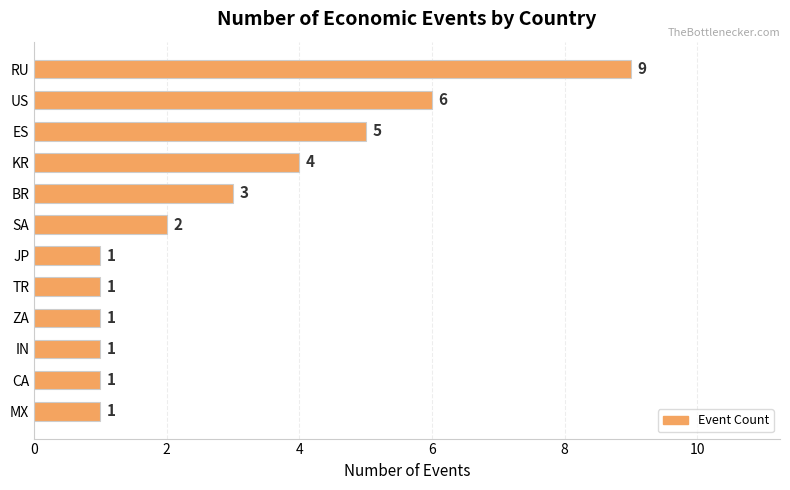

Reading bottom to top, transcribe all the data shown in this chart.

1	1	1	1	1	1	2	3	4	5	6	9